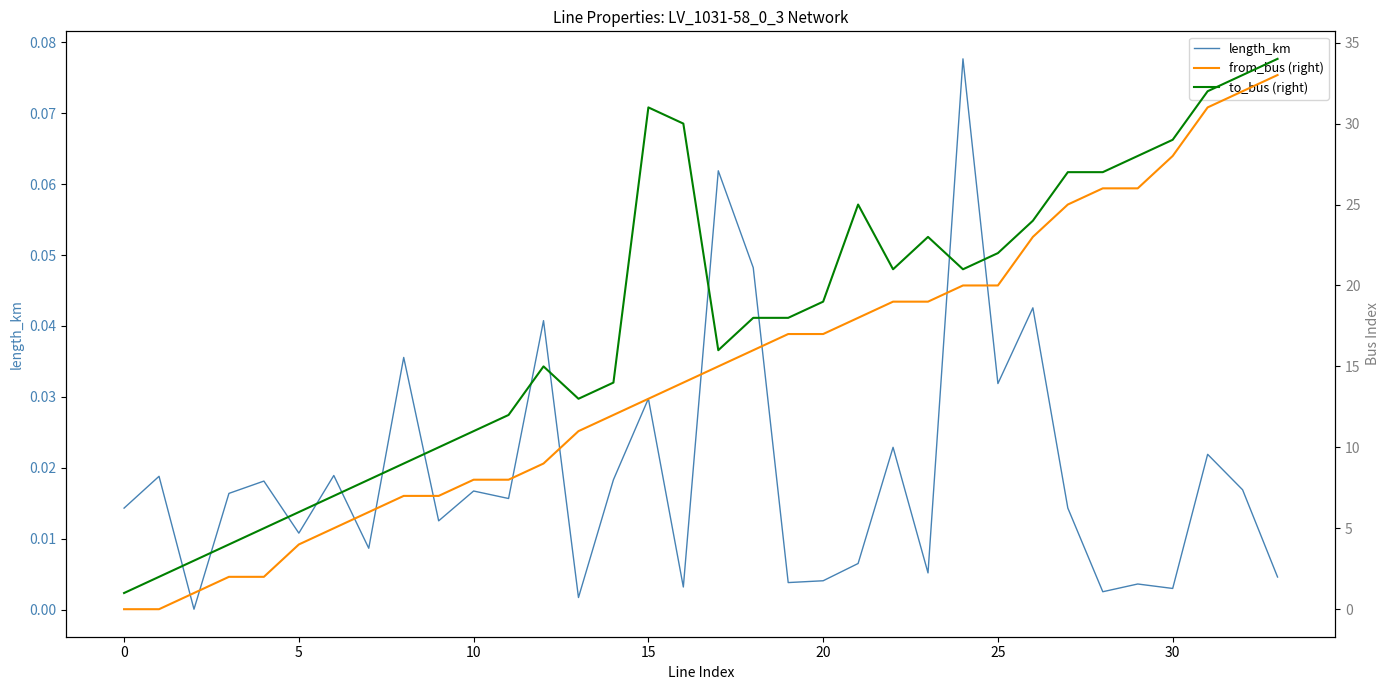

Rank the series by their average value, from lowest to highest.

length_km, from_bus (right), to_bus (right)